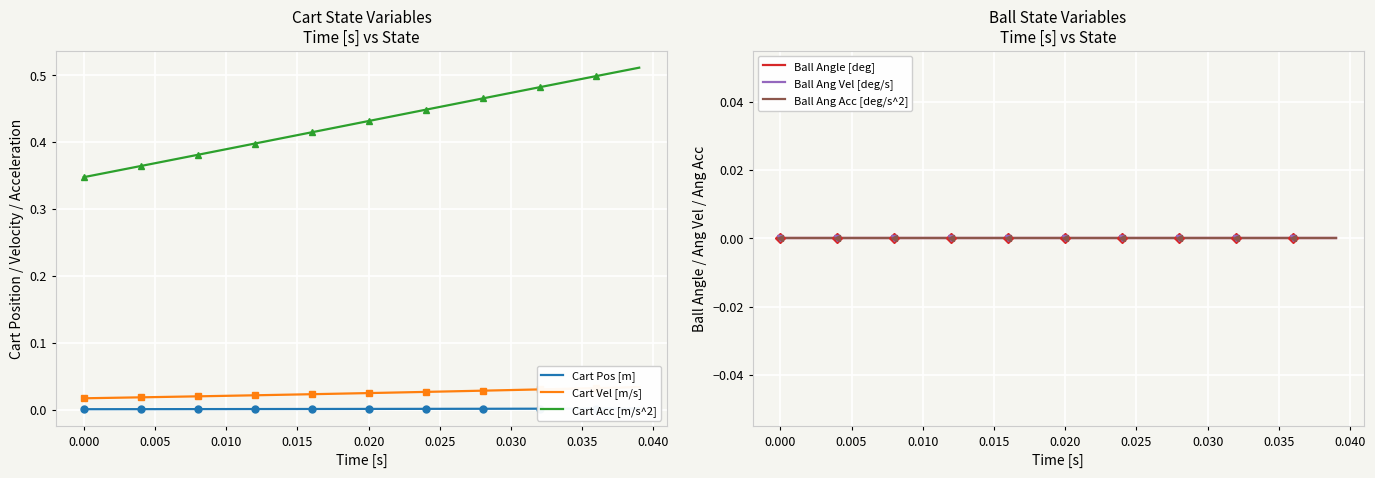

What is the value of the Cart Acc [m/s^2] point at the 26th from the left?

0.5